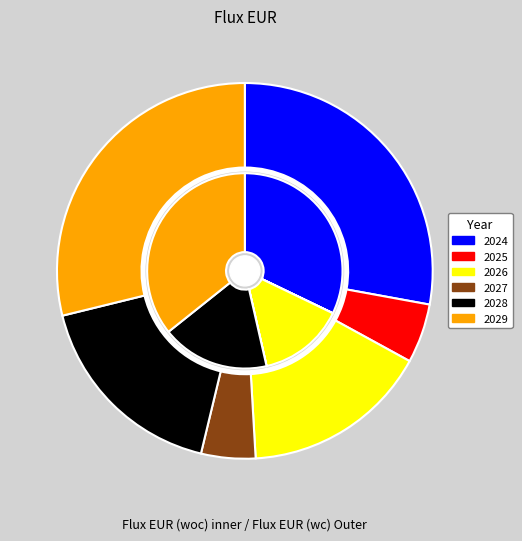

Does 2029 account for over 50% of the chart?

No